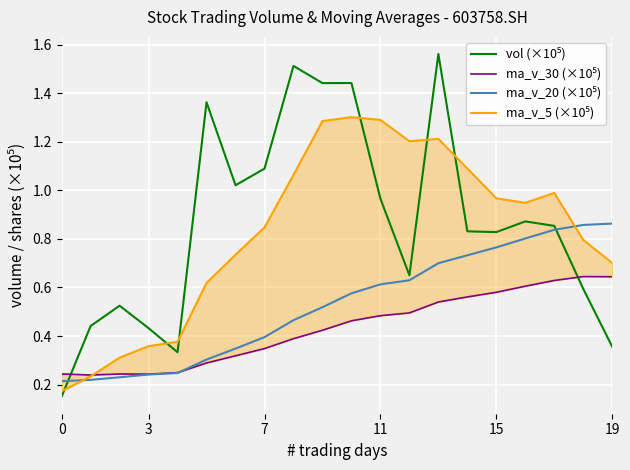

What are all the series names shown in the legend?

vol (×10⁵), ma_v_30 (×10⁵), ma_v_20 (×10⁵), ma_v_5 (×10⁵)